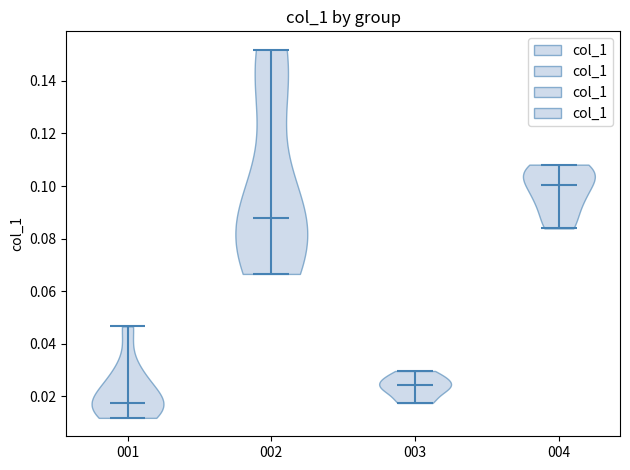

Which violin has the lowest median line?

001